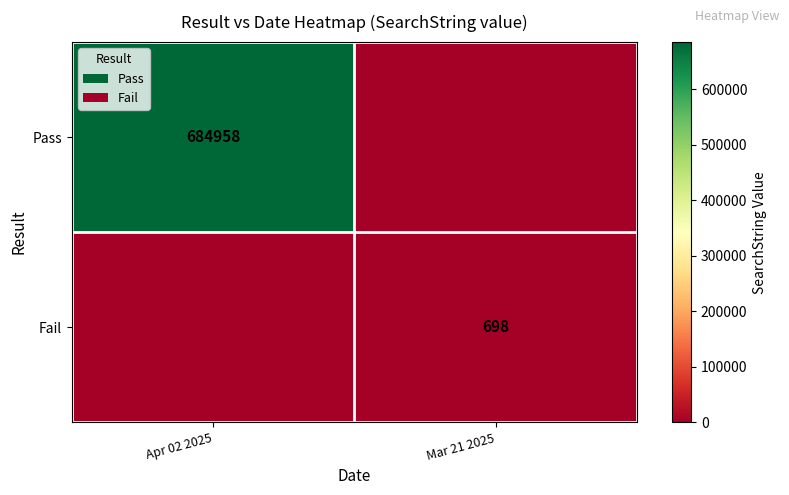

True or false: Fail has a value of 207 at Mar 21 2025.

False